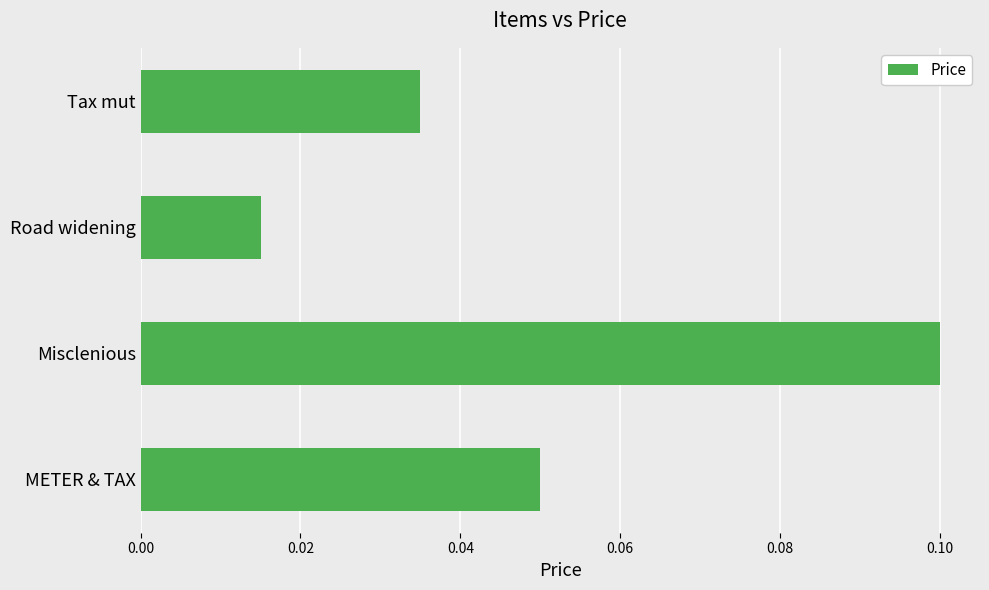

Which category has the lowest value across all series?

Road widening